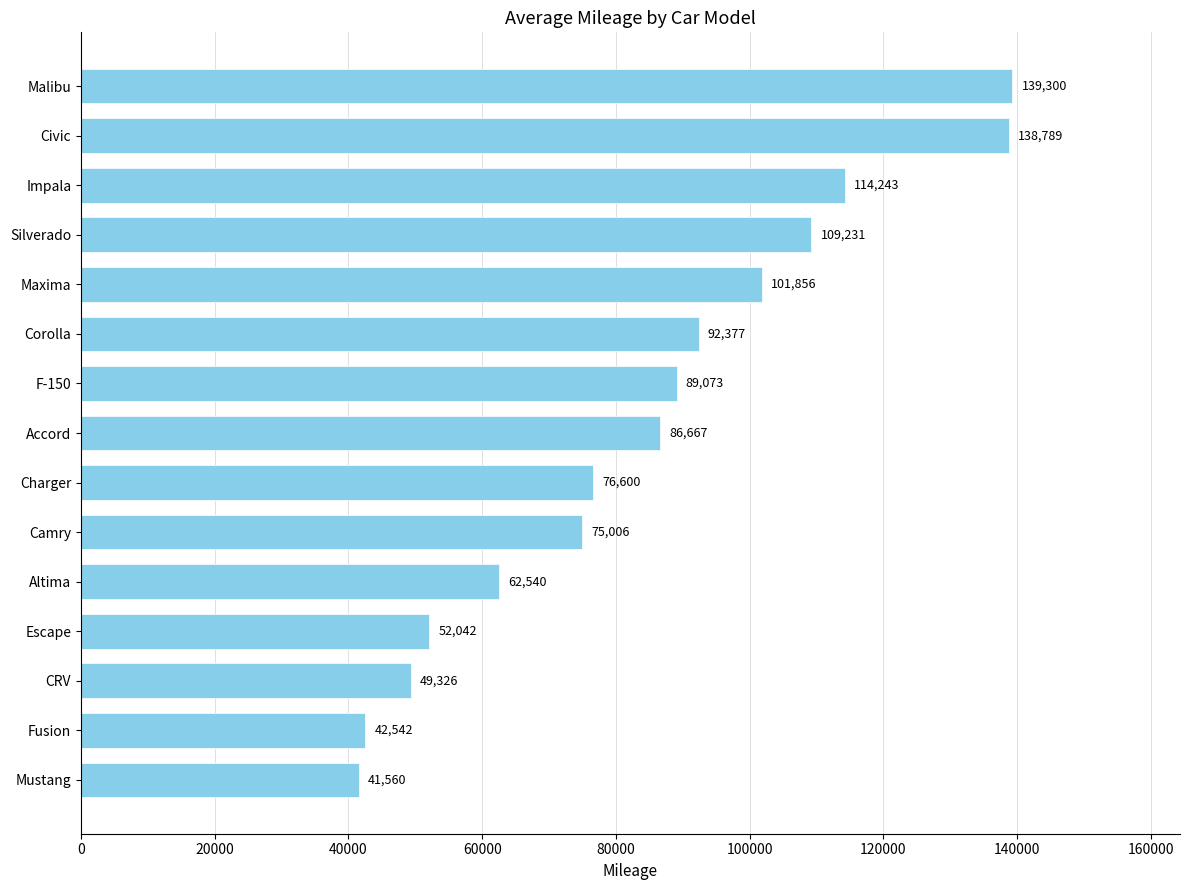

What is the change in value from CRV to Impala?

+64917.0